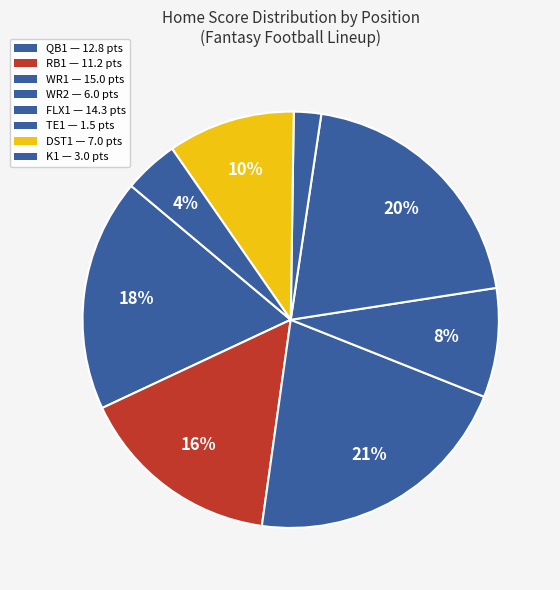

Which category has the smallest portion of the pie?

TE1